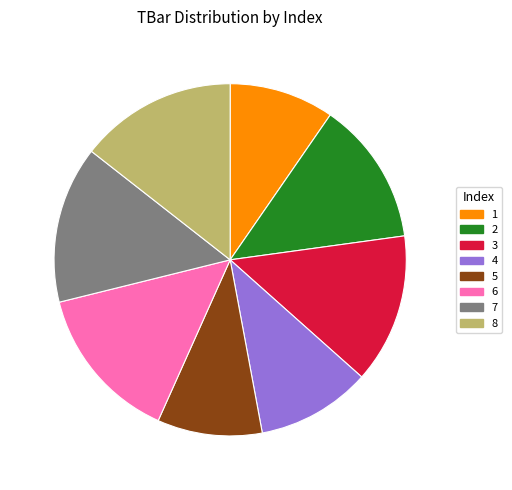

How many slices are in this pie chart?

8